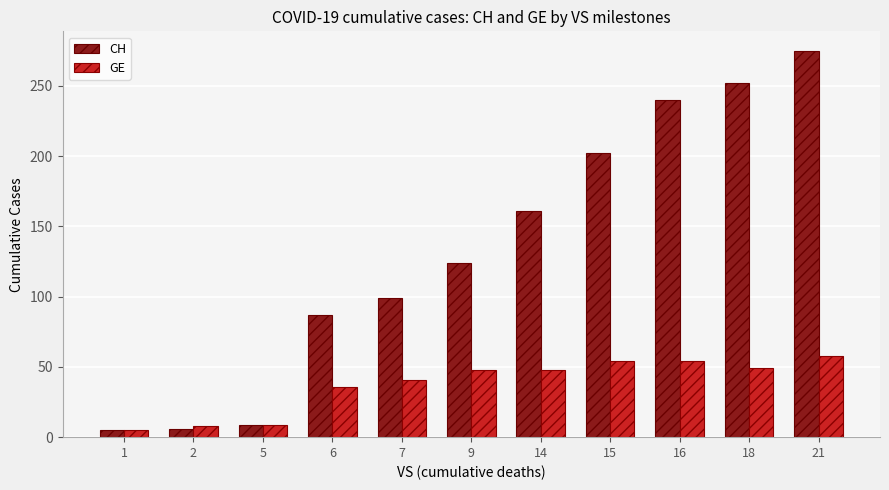

The GE series shows 86 at 9. True or false?

False